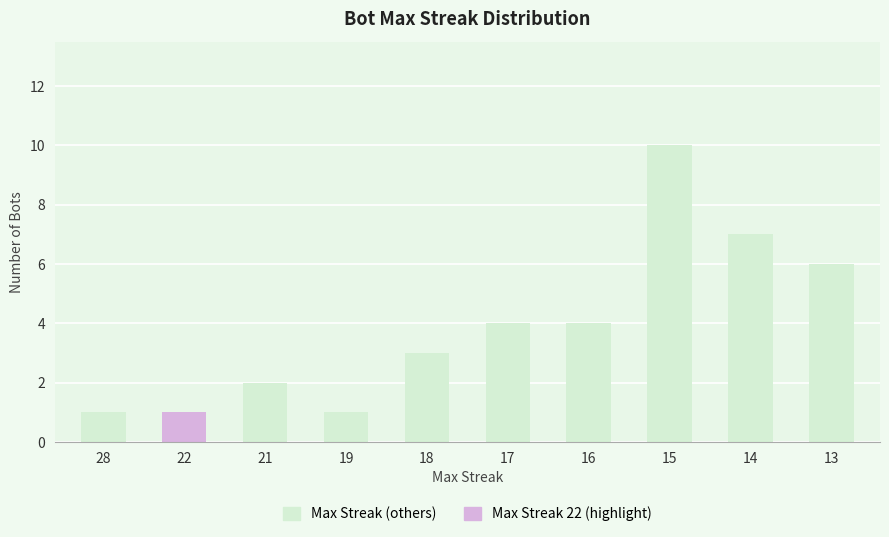

What value does the data have at 18?

3